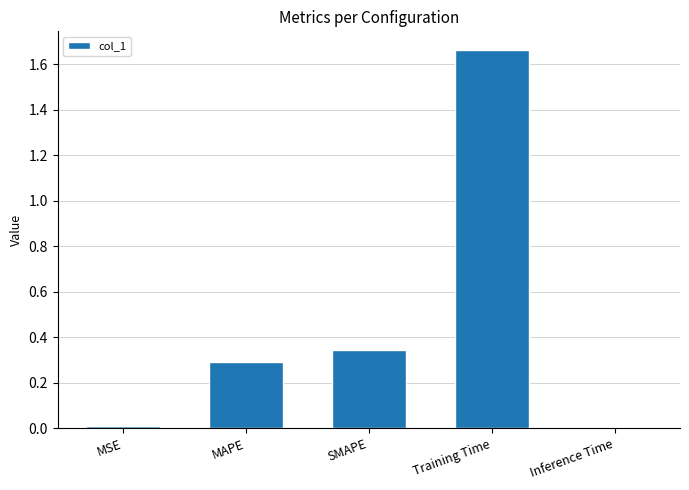

What is the label of the 4th bar from the left?

Training Time